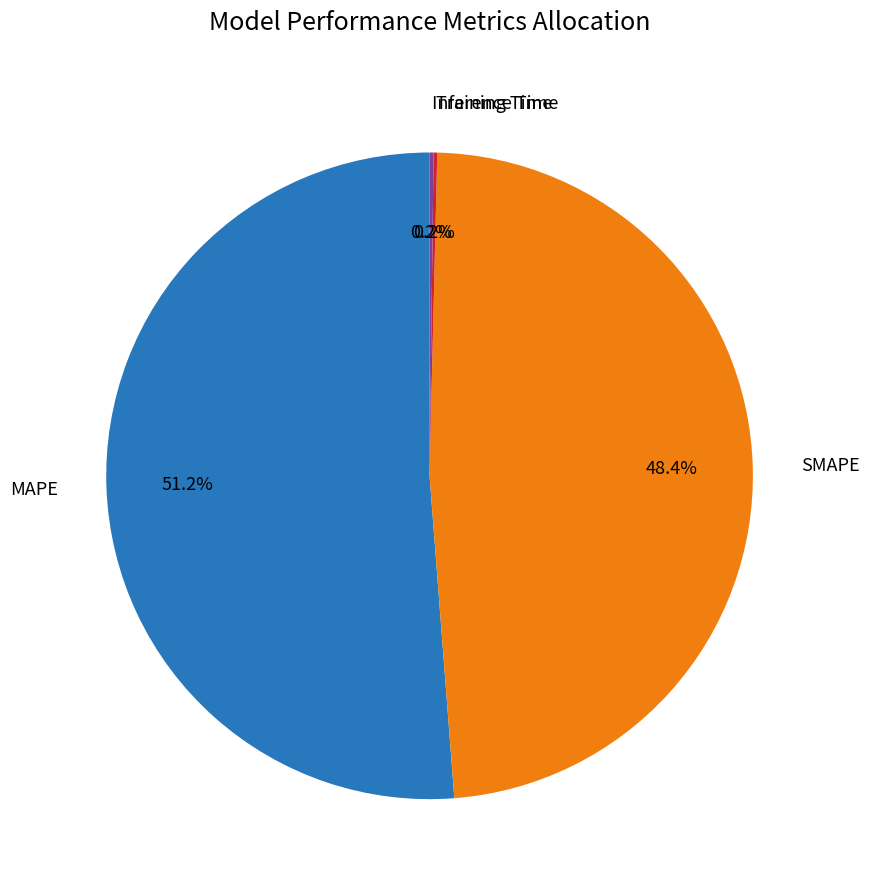

Does any single category account for the majority?

Yes